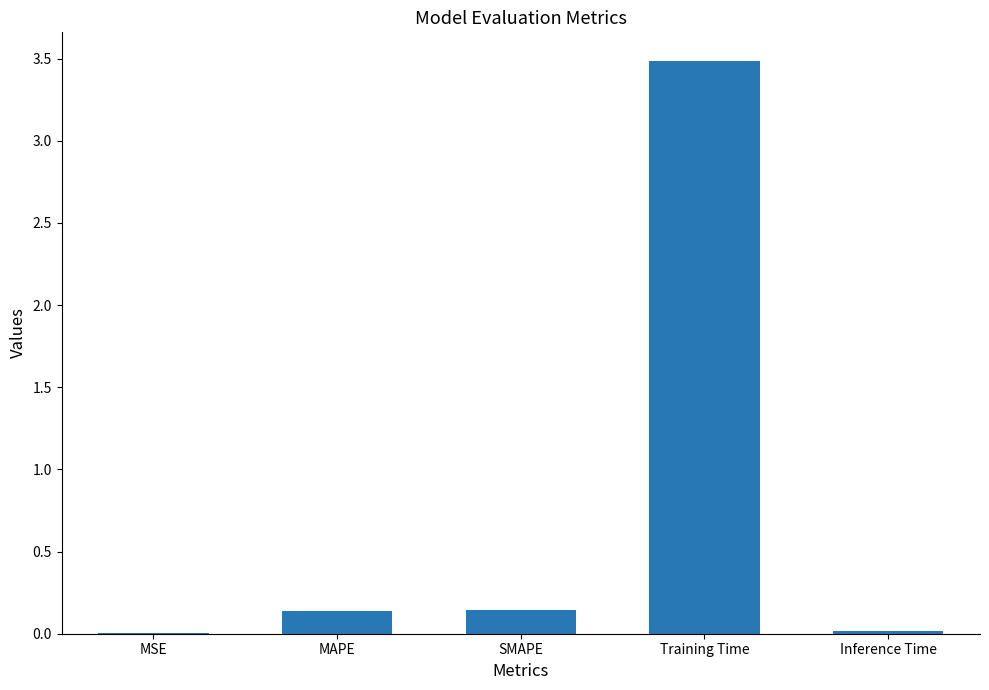

True or false: the data shows 3.5 at Training Time.

True